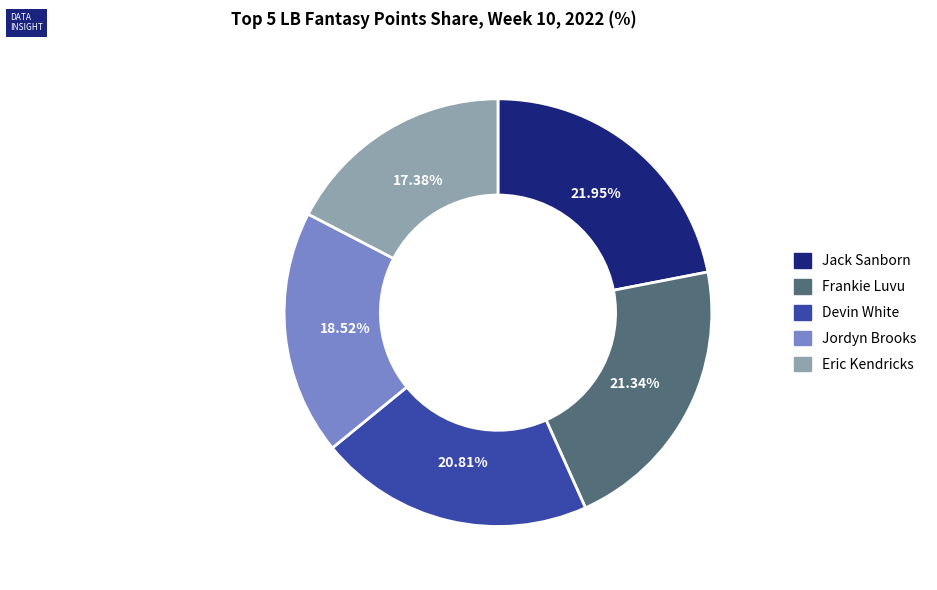

To the nearest percent, what is the difference between the Jack Sanborn and Frankie Luvu slice percentages?

1%